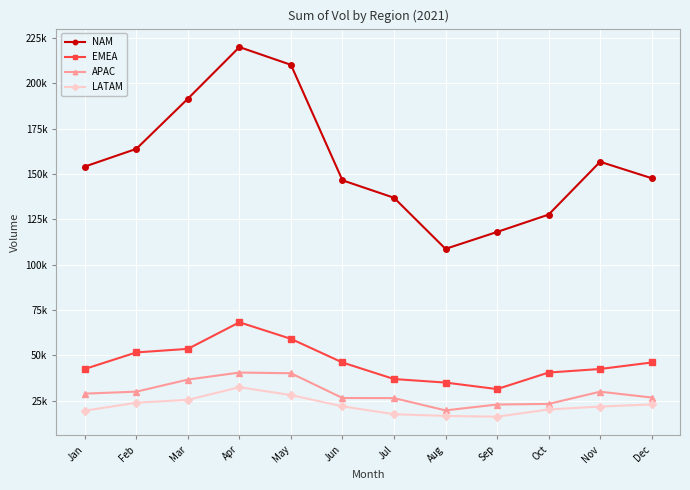

Rank the series at Apr from highest to lowest value.

NAM, EMEA, APAC, LATAM